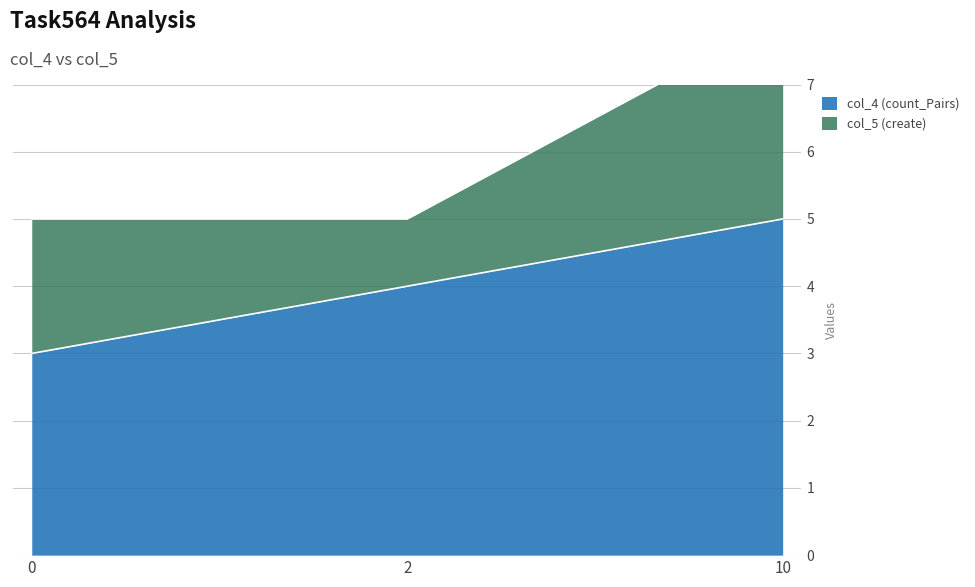

Count the number of values greater than 4.

1